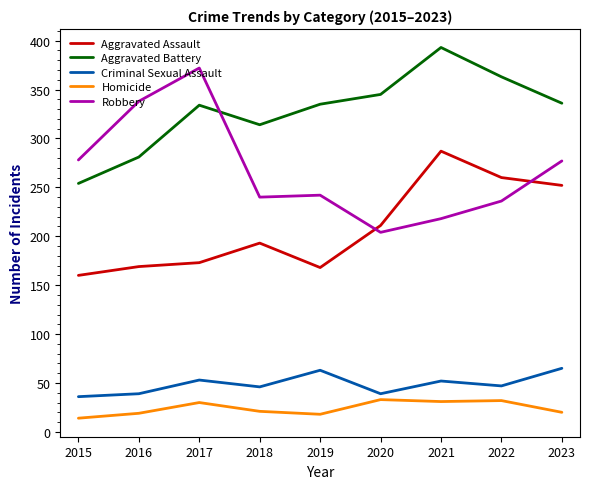

Between 2016 and 2019, which series saw the biggest shift?

Robbery